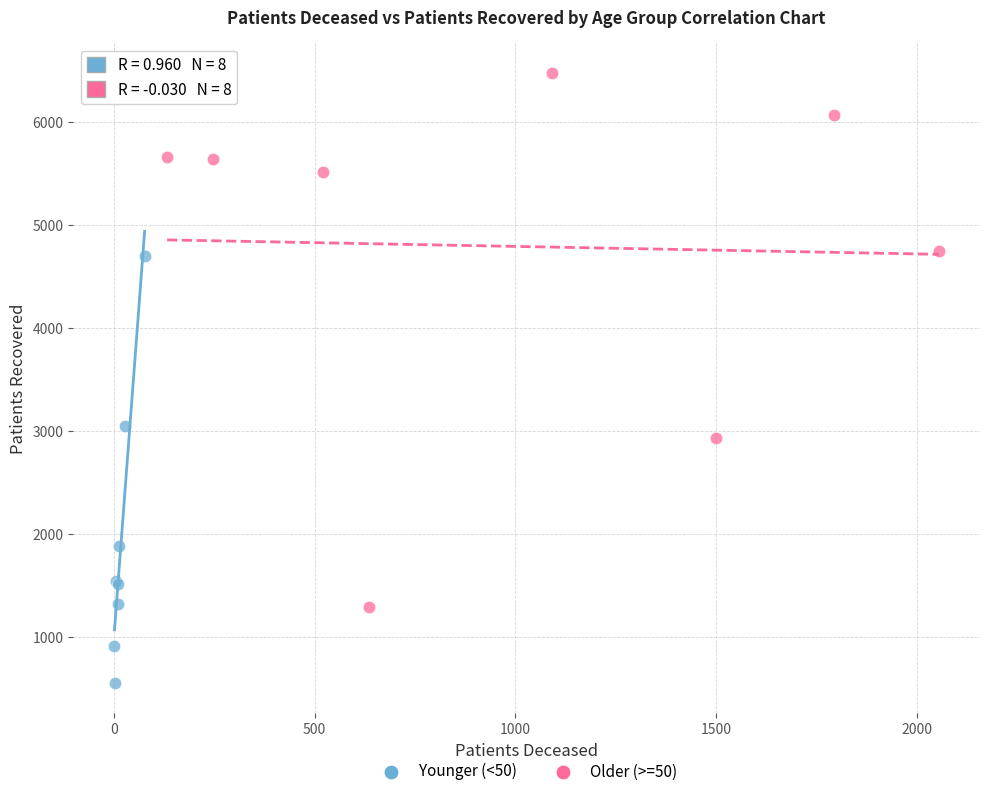

Which series contains the highest Y value?

Older (>=50)